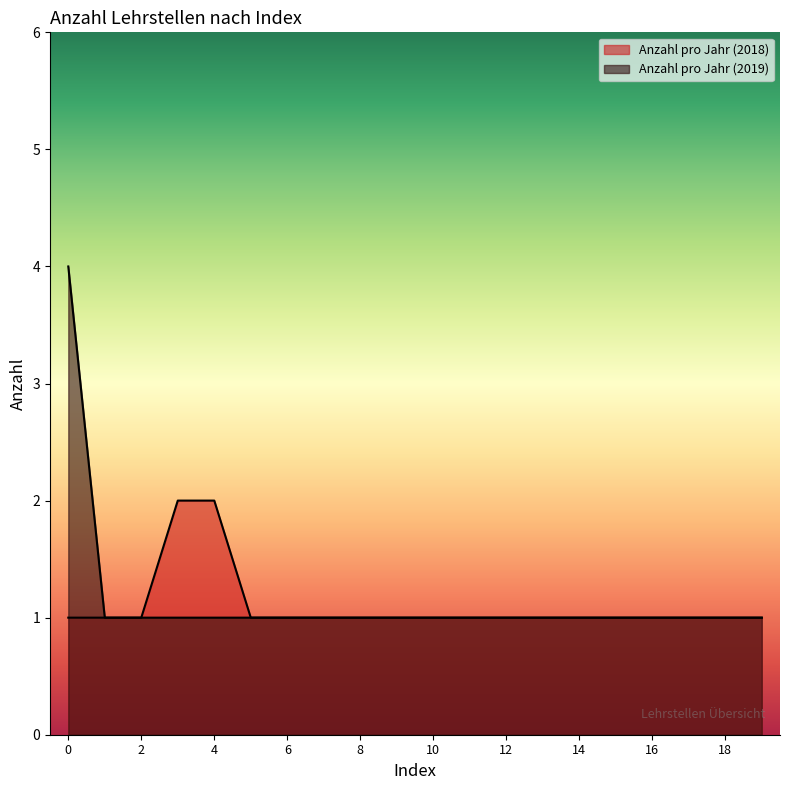

True or false: Anzahl pro Jahr (2019) and Anzahl pro Jahr (2018) intersect in this chart.

False